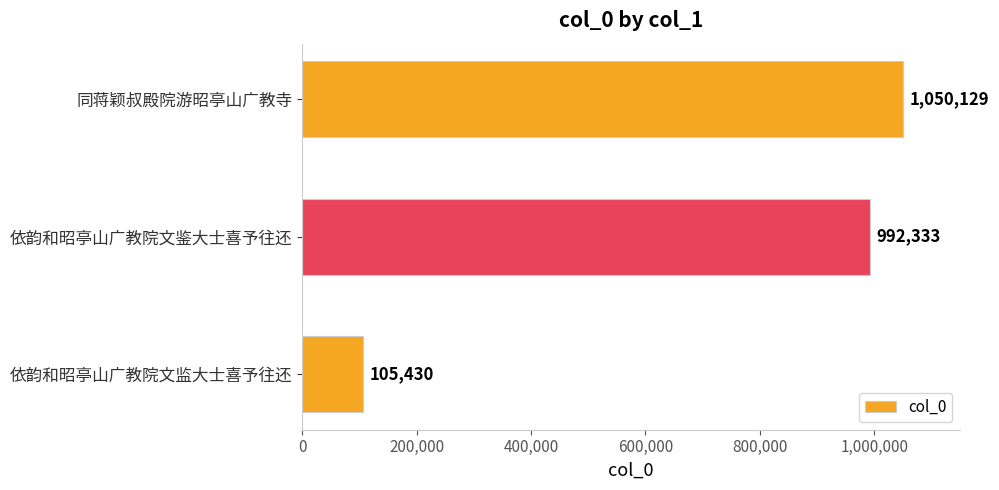

Reading bottom to top, transcribe all the data shown in this chart.

依韵和昭亭山广教院文监大士喜予往还=105430	依韵和昭亭山广教院文鉴大士喜予往还=992333	同蒋颖叔殿院游昭亭山广教寺=1050129